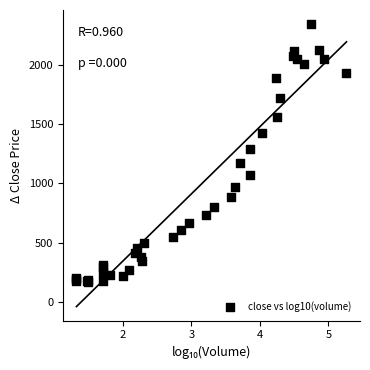

What Y value in the scatter plot is closest to 1254?

1292